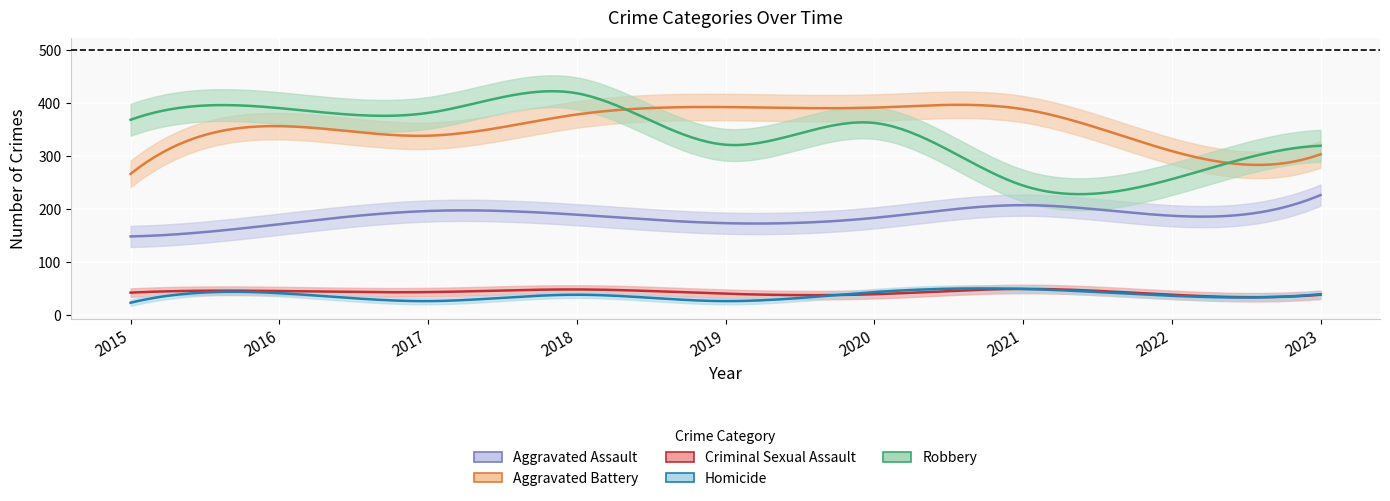

At which label is Criminal Sexual Assault closest to 44?

2017